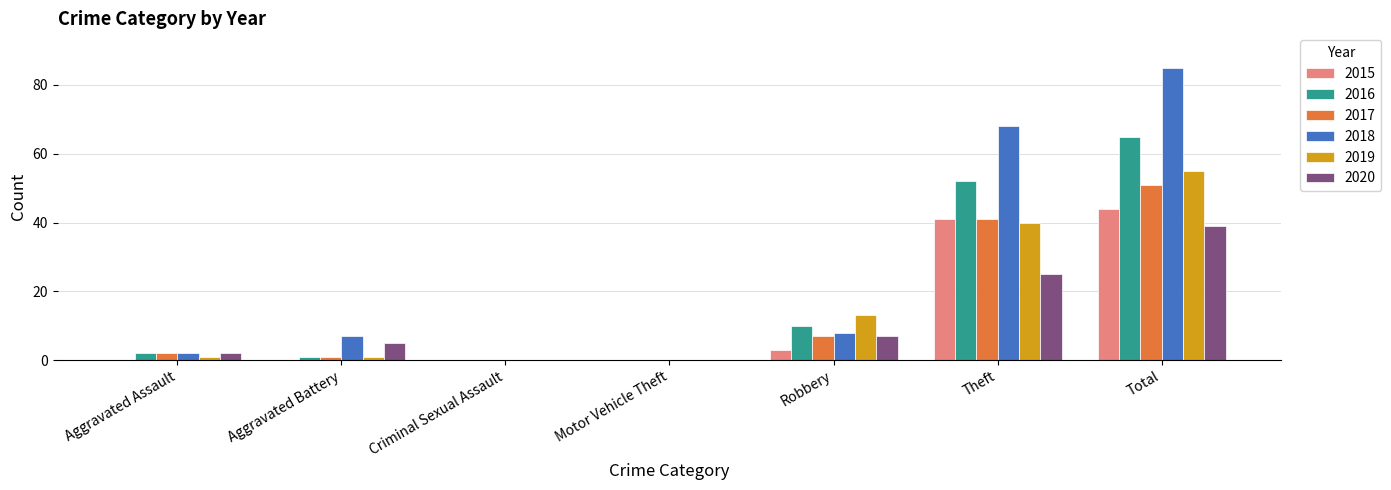

At which category does the chart reach its peak across all series?

Total